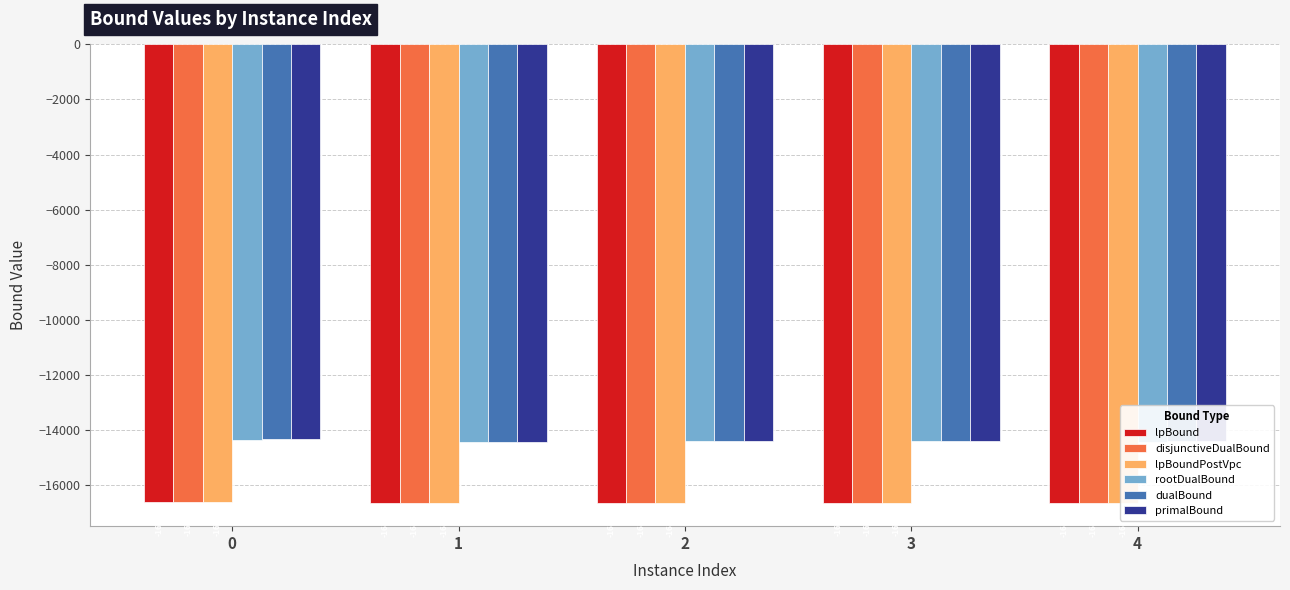

What is the total value across all series at 0?

-92987.4